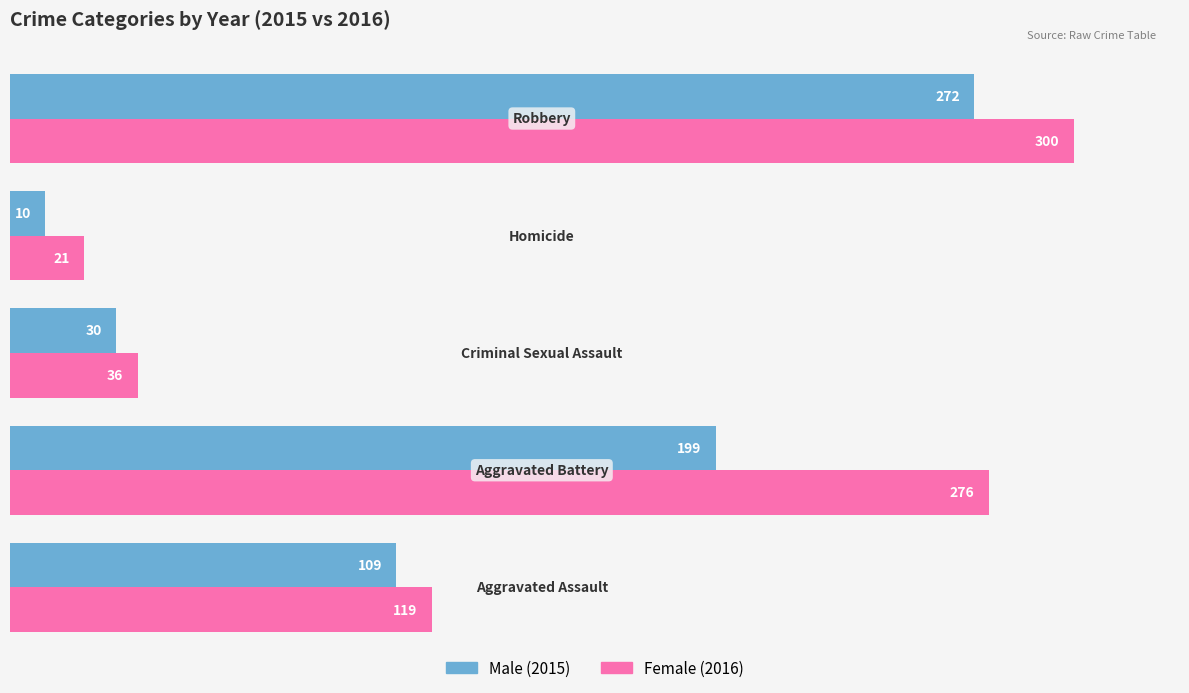

What is the smallest value displayed?

10